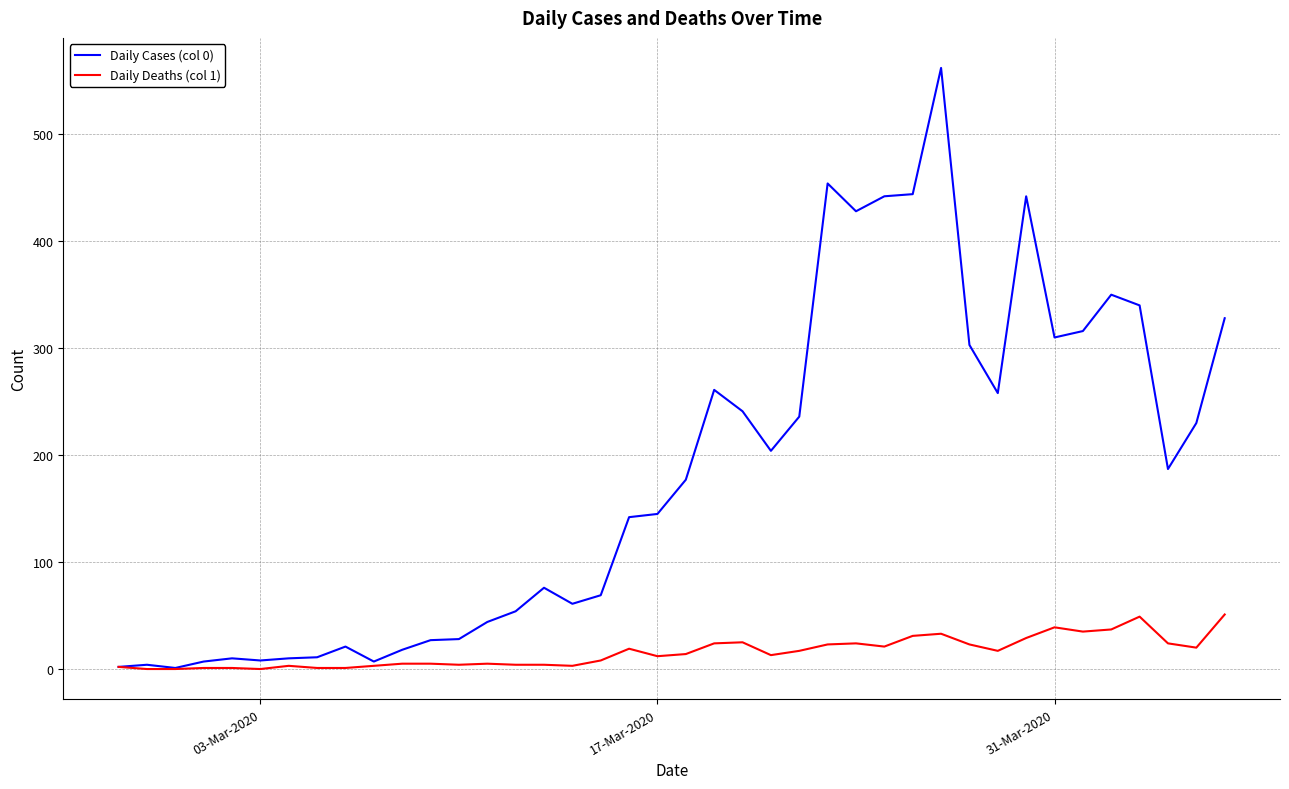

List the series in order of their overall mean, highest first.

Daily Cases (col 0), Daily Deaths (col 1)